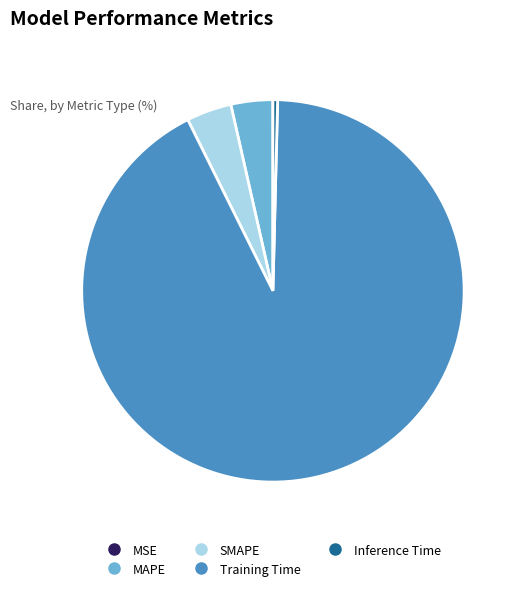

True or false: SMAPE accounts for 4% of the total.

True